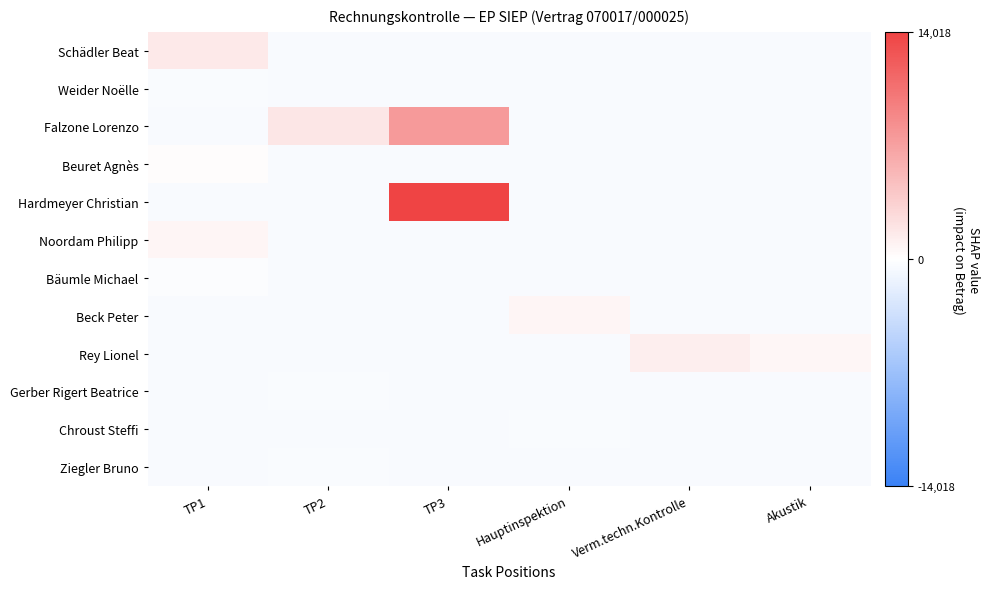

Reading left to right, what are all the values shown in this chart?

Schädler Beat: TP1=1573.0	TP2=-457.0	TP3=-457.0	Hauptinspektion=-457.0	Verm.techn.Kontrolle=-457.0	Akustik=-457.0
Weider Noëlle: TP1=-407.0	TP2=-457.0	TP3=-457.0	Hauptinspektion=-457.0	Verm.techn.Kontrolle=-457.0	Akustik=-457.0
Falzone Lorenzo: TP1=-457.0	TP2=1853.0	TP3=7523.0	Hauptinspektion=-457.0	Verm.techn.Kontrolle=-457.0	Akustik=-457.0
Beuret Agnès: TP1=168.0	TP2=-457.0	TP3=-457.0	Hauptinspektion=-457.0	Verm.techn.Kontrolle=-457.0	Akustik=-457.0
Hardmeyer Christian: TP1=-457.0	TP2=-457.0	TP3=14018.0	Hauptinspektion=-457.0	Verm.techn.Kontrolle=-457.0	Akustik=-457.0
Noordam Philipp: TP1=664.0	TP2=-457.0	TP3=-457.0	Hauptinspektion=-457.0	Verm.techn.Kontrolle=-457.0	Akustik=-457.0
Bäumle Michael: TP1=-247.0	TP2=-457.0	TP3=-457.0	Hauptinspektion=-457.0	Verm.techn.Kontrolle=-457.0	Akustik=-457.0
Beck Peter: TP1=-457.0	TP2=-457.0	TP3=-457.0	Hauptinspektion=663.0	Verm.techn.Kontrolle=-457.0	Akustik=-457.0
Rey Lionel: TP1=-457.0	TP2=-457.0	TP3=-457.0	Hauptinspektion=-457.0	Verm.techn.Kontrolle=1293.0	Akustik=593.0
Gerber Rigert Beatrice: TP1=-457.0	TP2=-382.0	TP3=-457.0	Hauptinspektion=-457.0	Verm.techn.Kontrolle=-457.0	Akustik=-457.0
Chroust Steffi: TP1=-457.0	TP2=-457.0	TP3=-457.0	Hauptinspektion=-398.0	Verm.techn.Kontrolle=-457.0	Akustik=-457.0
Ziegler Bruno: TP1=-457.0	TP2=-407.0	TP3=-457.0	Hauptinspektion=-457.0	Verm.techn.Kontrolle=-457.0	Akustik=-457.0